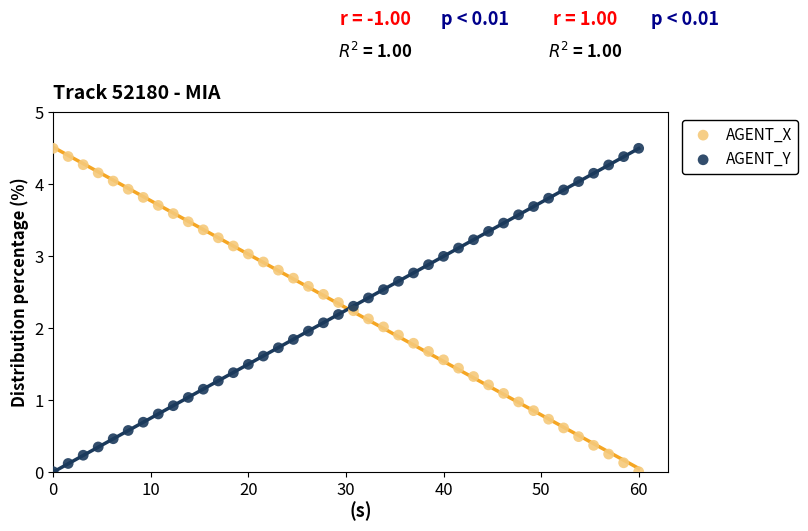

What is the X range (max minus min) for the scatter plot?

60.0